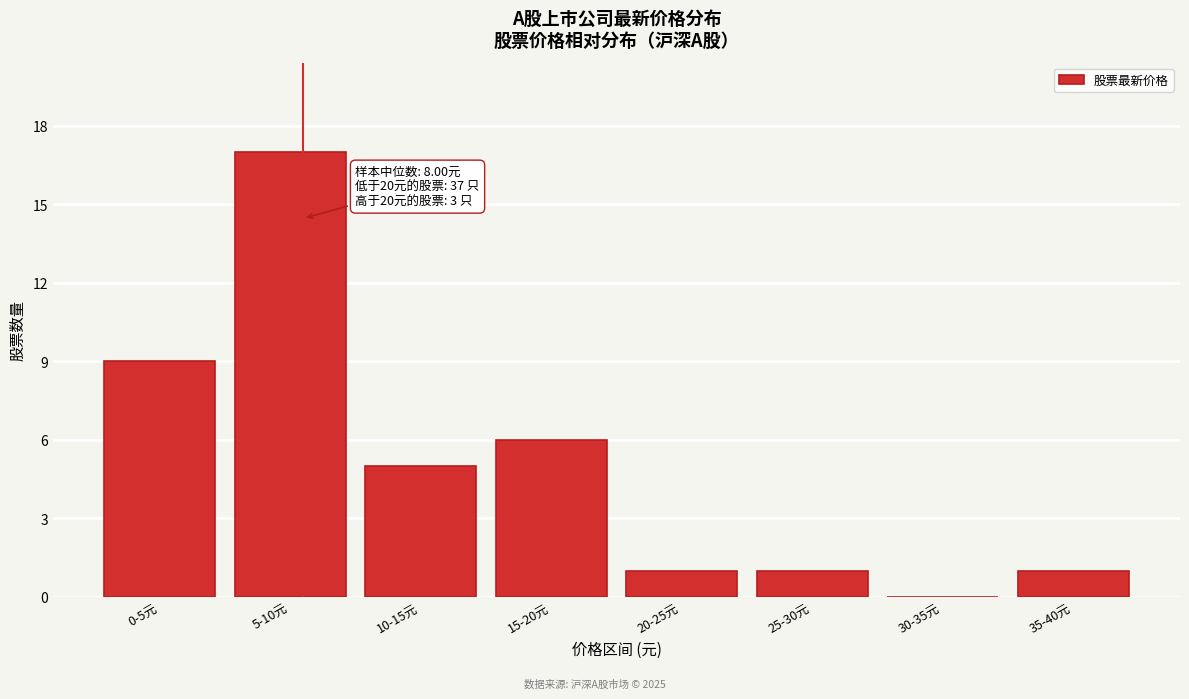

Reading left to right, extract all data points from this chart.

0-5元=9	5-10元=17	10-15元=5	15-20元=6	20-25元=1	25-30元=1	30-35元=0	35-40元=1